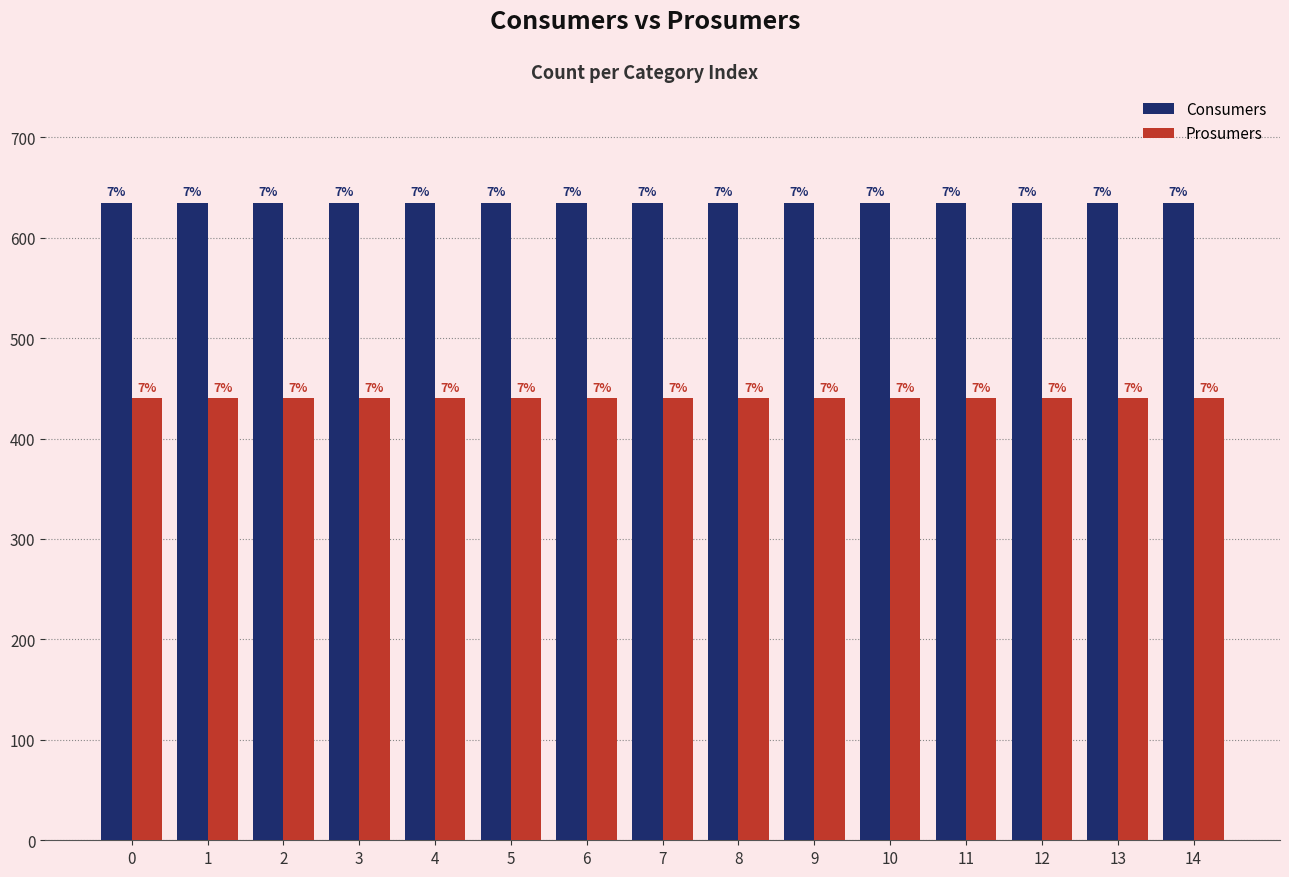

How many groups of bars are there?

15